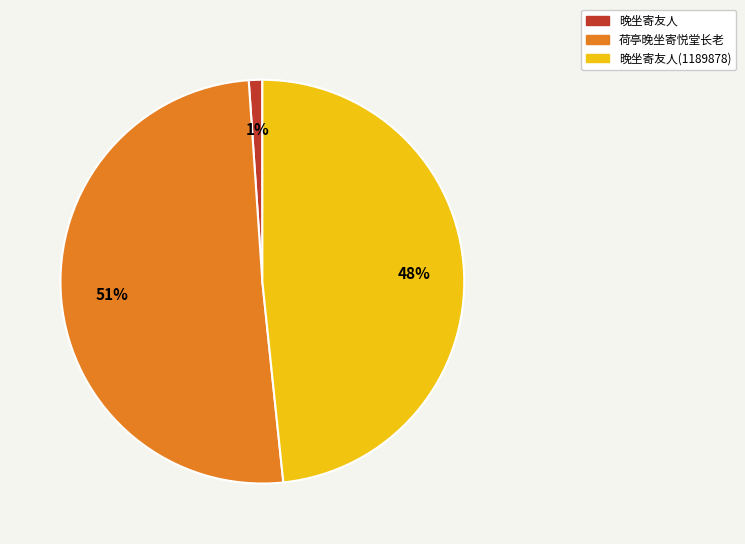

Which has a higher value, 晚坐寄友人 or 荷亭晚坐寄悦堂长老?

荷亭晚坐寄悦堂长老